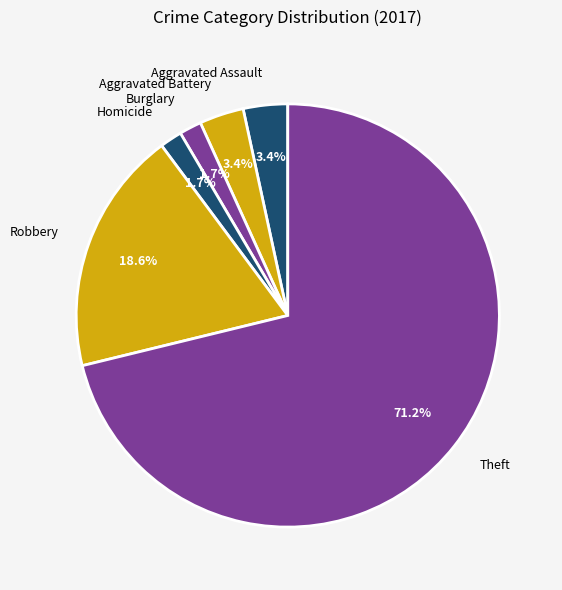

How many segments does this pie chart have?

6